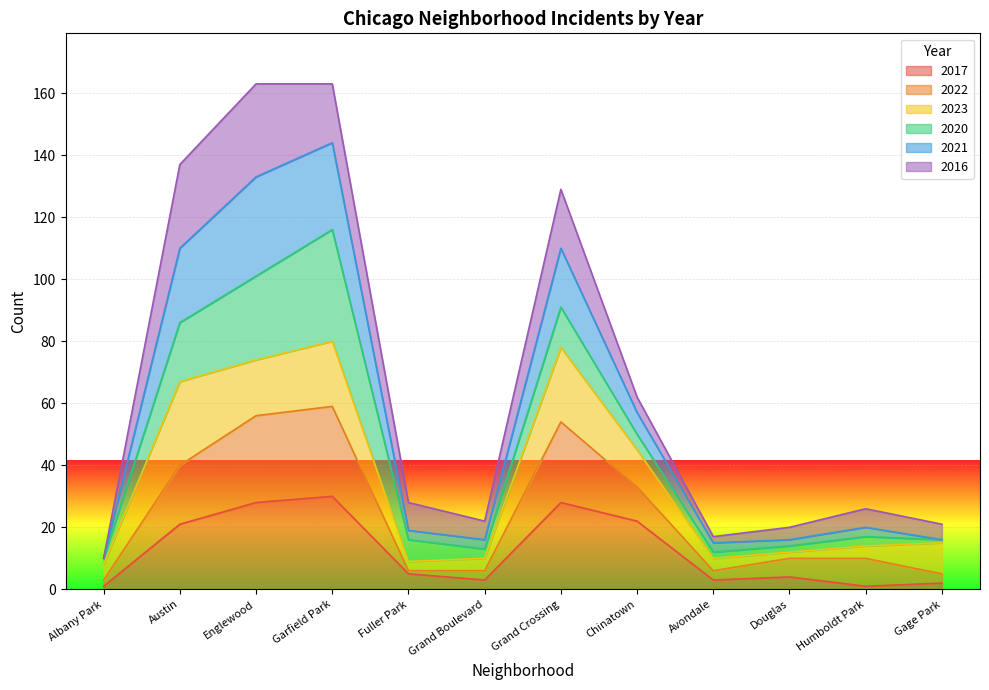

At how many categories does at least one series exceed 131?

3